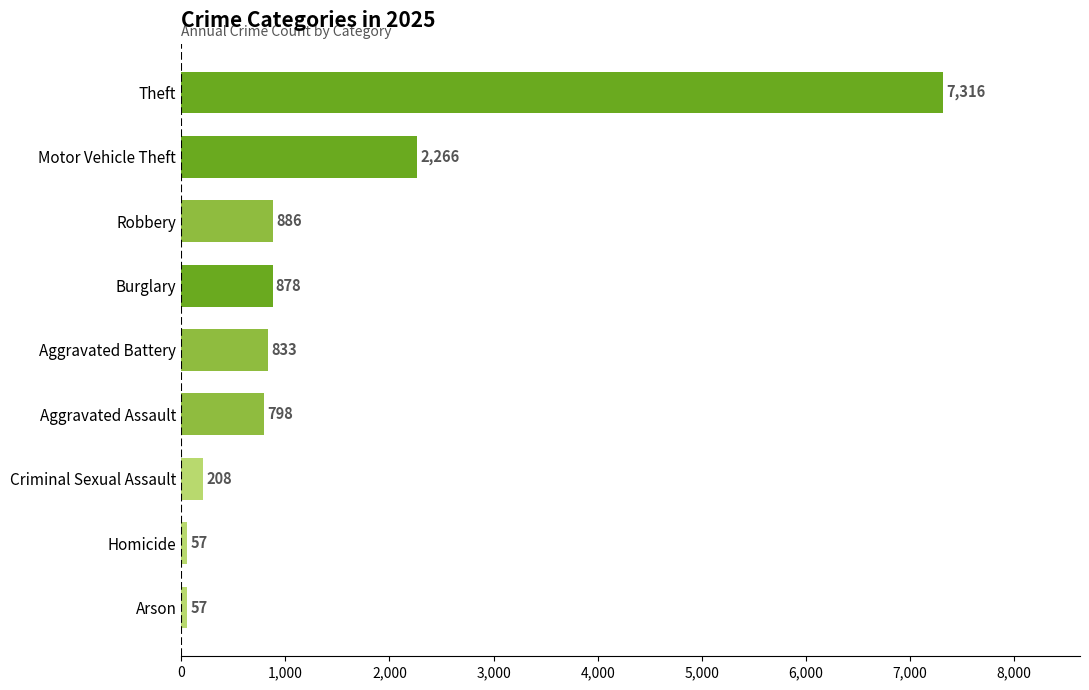

What is the maximum value shown in the chart?

7316